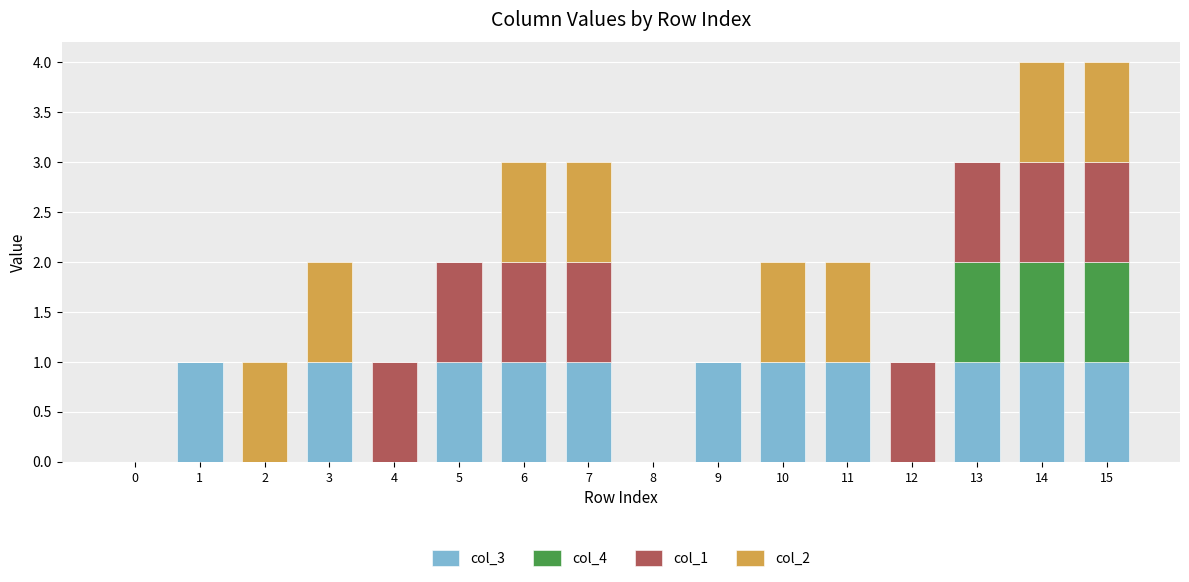

How many distinct data groups are displayed?

4